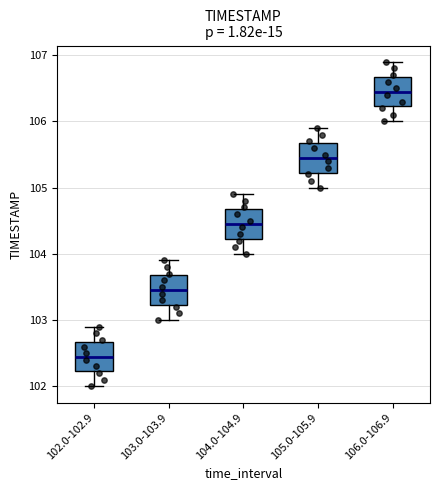

Reading left to right, read every box against the y-axis: the position of its median line, the range the box covers, and the ends of its whiskers. The values are not printed on the chart, so give them approximately, as read against the axis.

102.0-102.9: median 102.5, box 102.2 to 102.7, whiskers 102.0 to 102.9
103.0-103.9: median 103.5, box 103.2 to 103.7, whiskers 103.0 to 103.9
104.0-104.9: median 104.5, box 104.2 to 104.7, whiskers 104.0 to 104.9
105.0-105.9: median 105.5, box 105.2 to 105.7, whiskers 105.0 to 105.9
106.0-106.9: median 106.5, box 106.2 to 106.7, whiskers 106.0 to 106.9